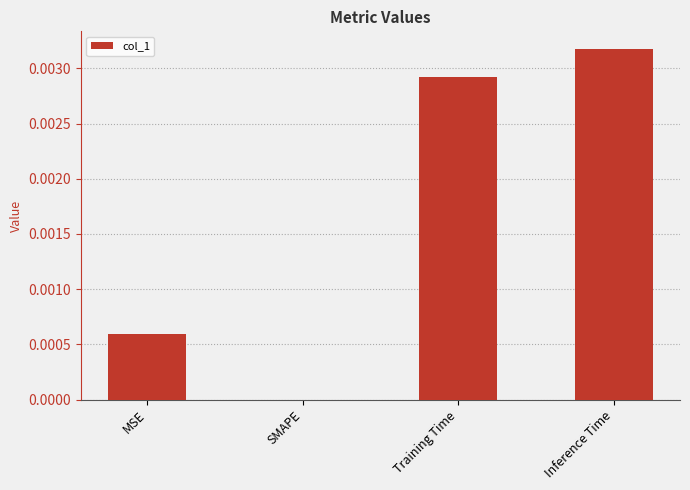

Between SMAPE and MSE, which is larger?

MSE